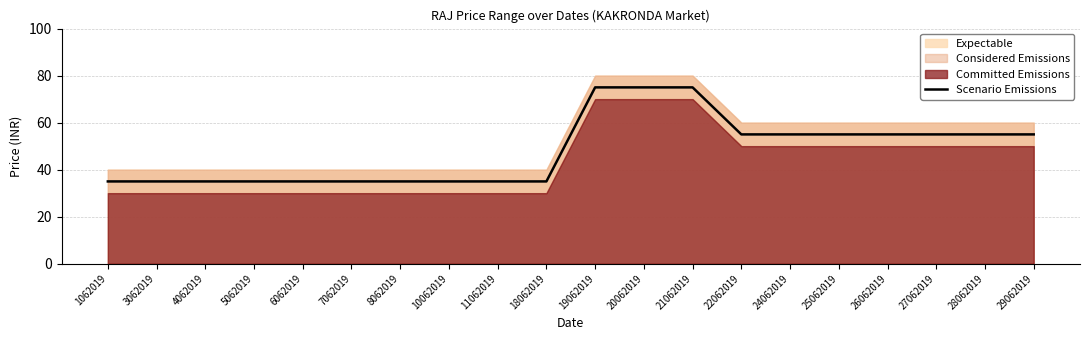

Rank the categories by value from highest to lowest.

19062019, 20062019, 21062019, 22062019, 24062019, 25062019, 26062019, 27062019, 28062019, 29062019, 1062019, 3062019, 4062019, 5062019, 6062019, 7062019, 8062019, 10062019, 11062019, 18062019